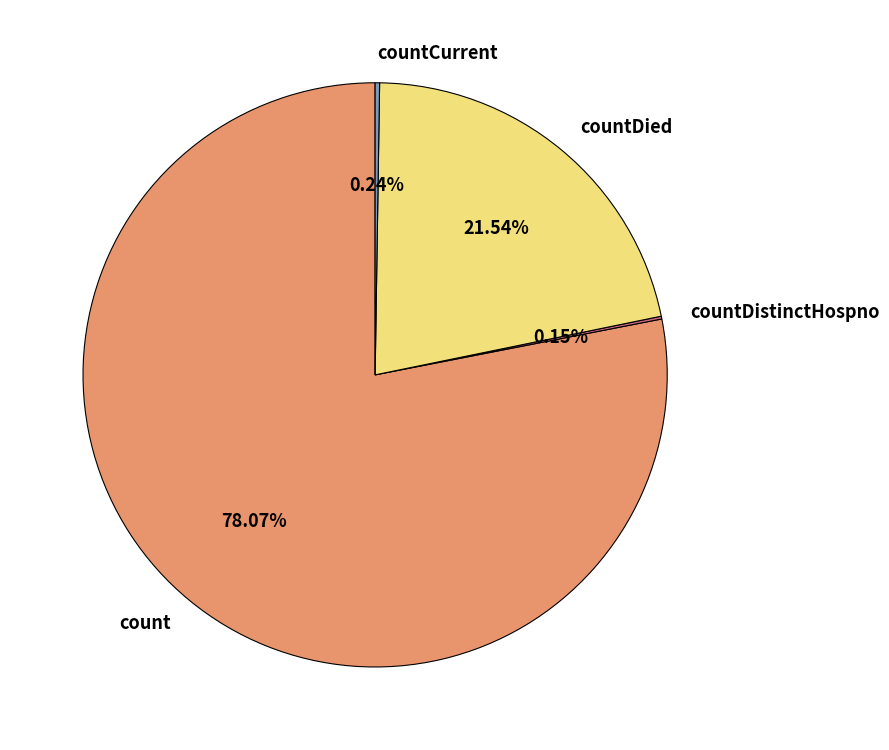

Which category has the biggest portion of the pie?

count